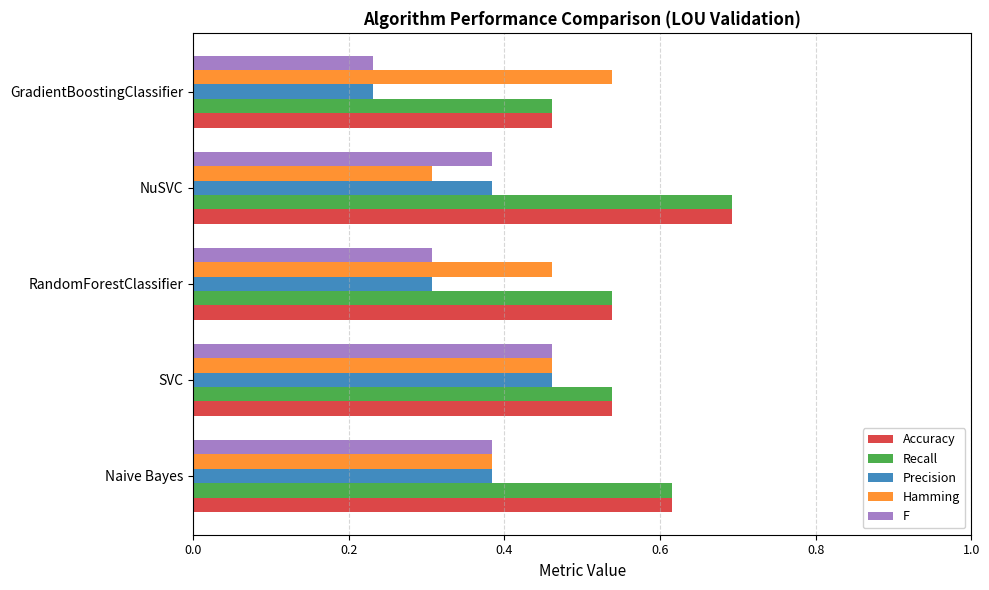

What is the greatest value displayed?

0.7